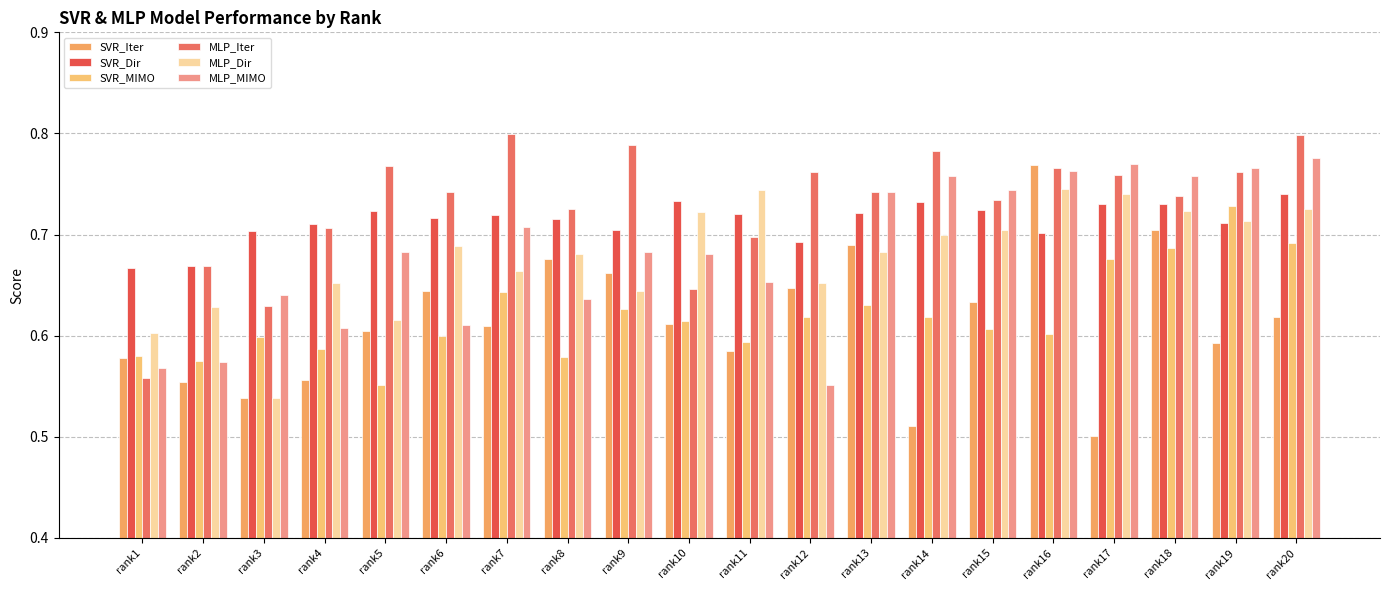

Is the value of MLP_Iter at rank3 greater than the value of SVR_Dir at rank2?

No